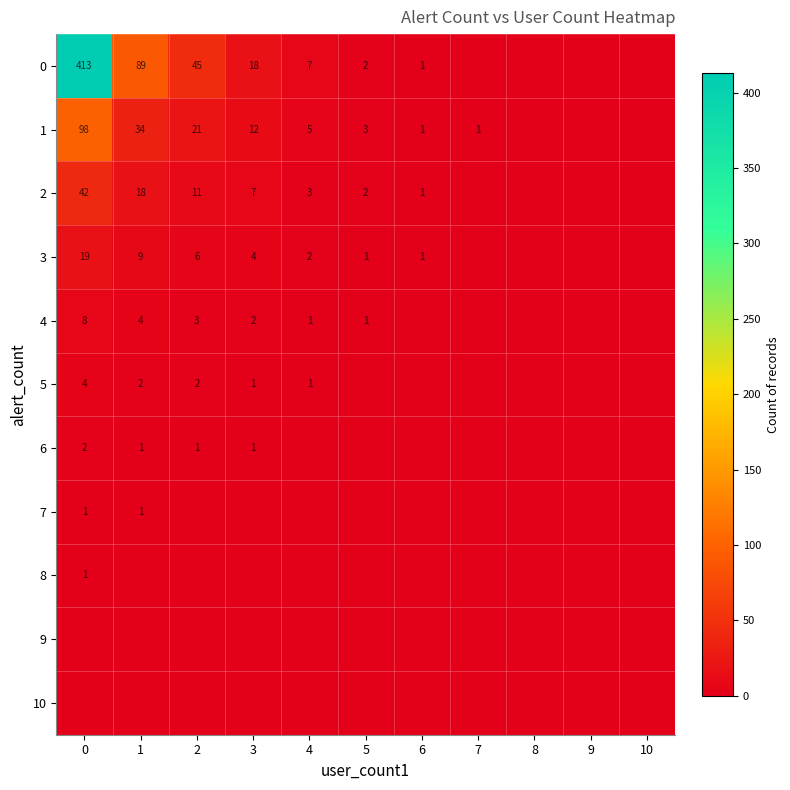

How many data points does each series have?

11